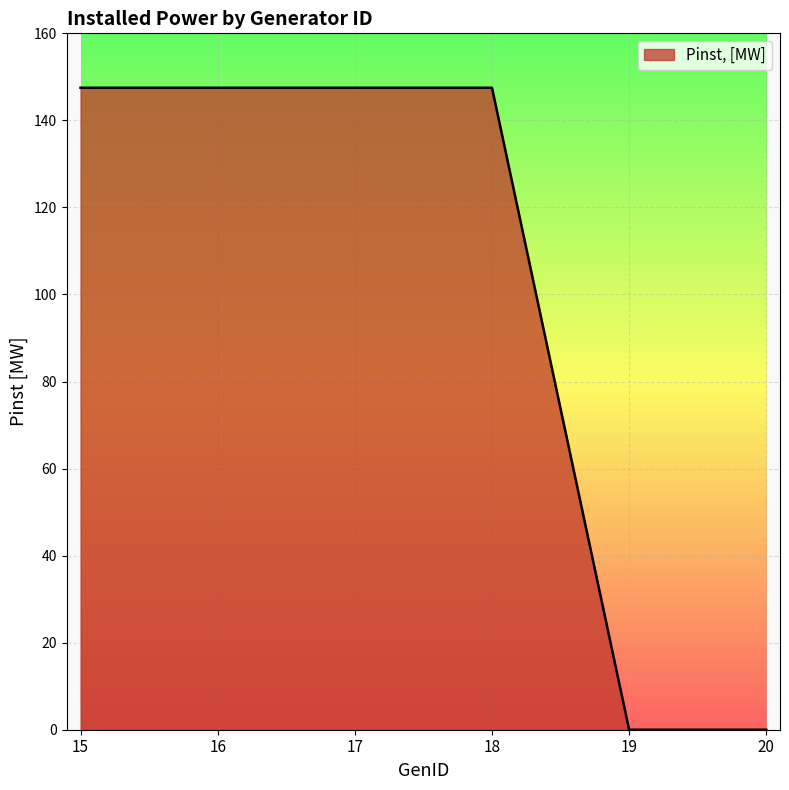

Does the chart display data point markers on the line(s)?

No